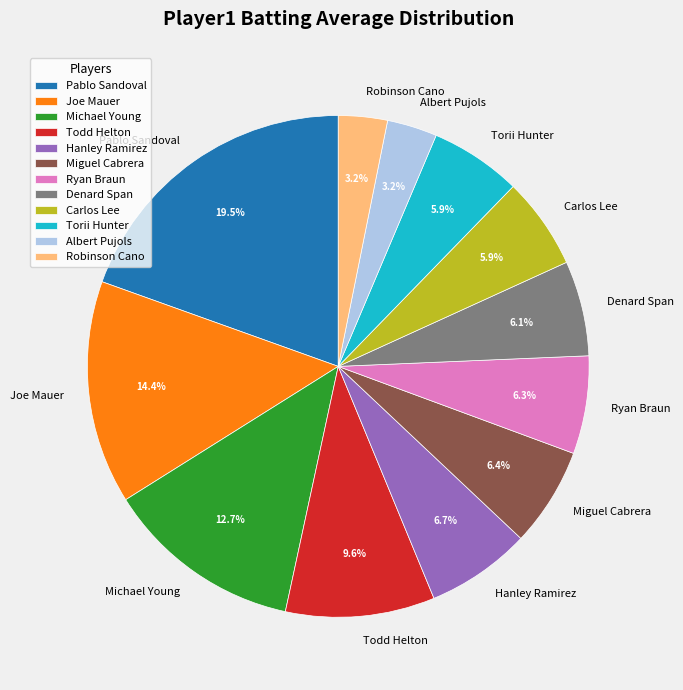

Count the number of slices in the pie.

12